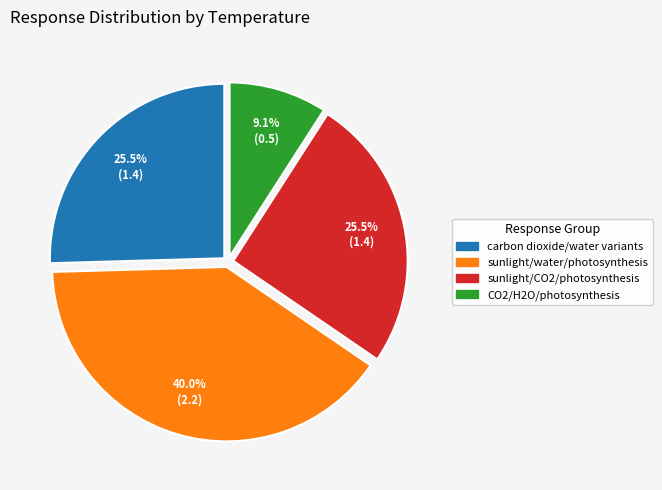

Does sunlight/CO2/photosynthesis represent more than half of the total?

No